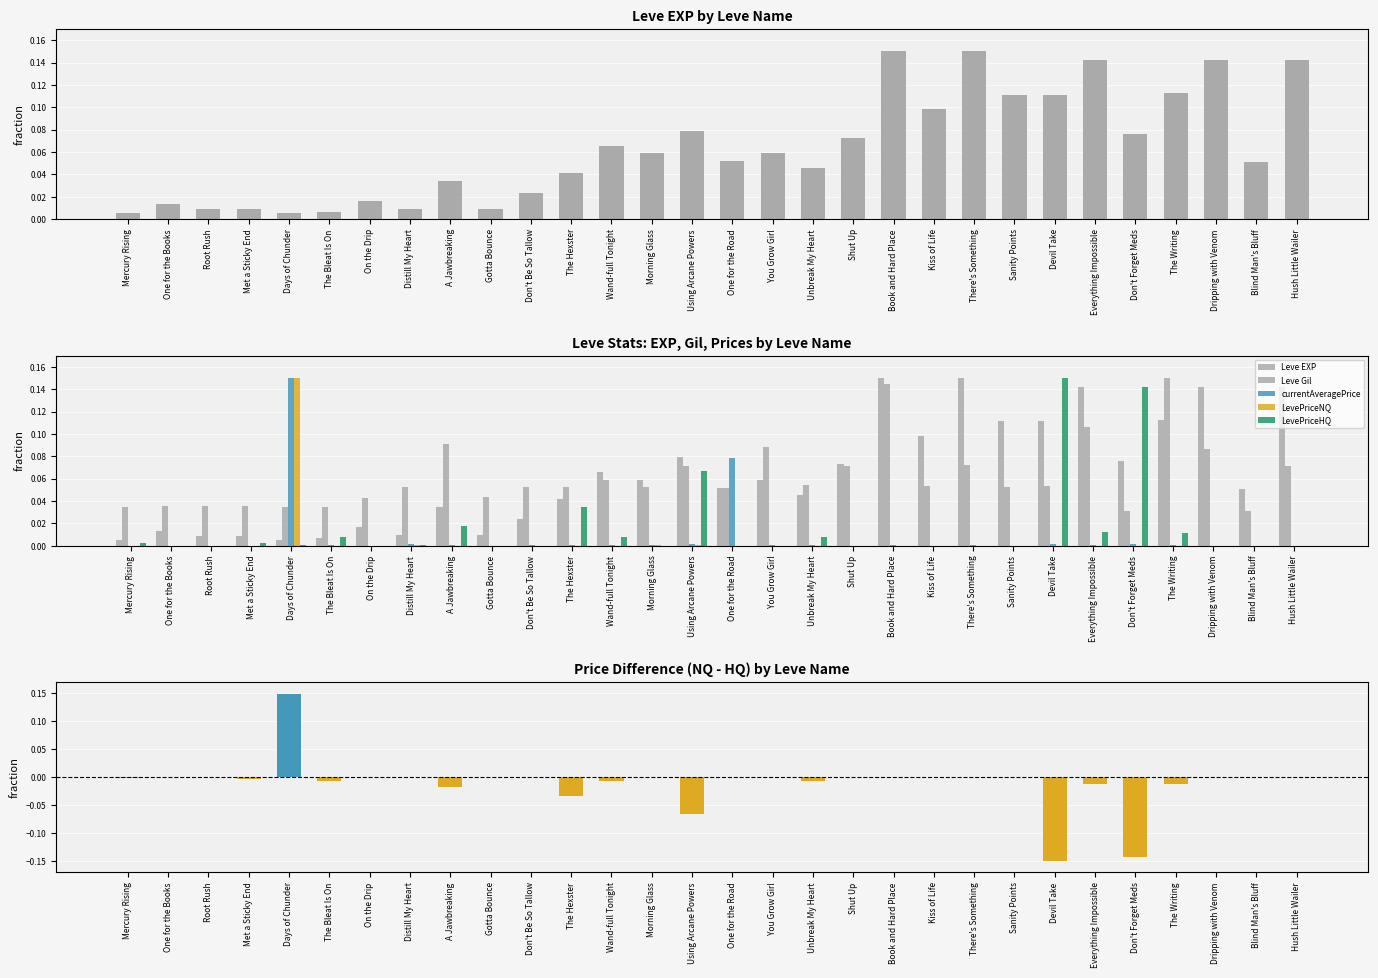

Which series has the largest total across all categories?

Leve EXP